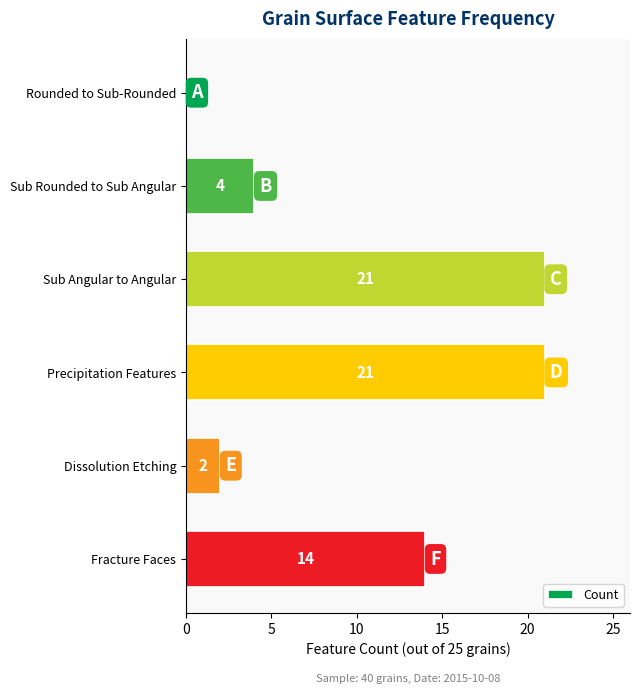

Reading bottom to top, transcribe all the data shown in this chart.

Fracture Faces=14	Dissolution Etching=2	Precipitation Features=21	Sub Angular to Angular=21	Sub Rounded to Sub Angular=4	Rounded to Sub-Rounded=0